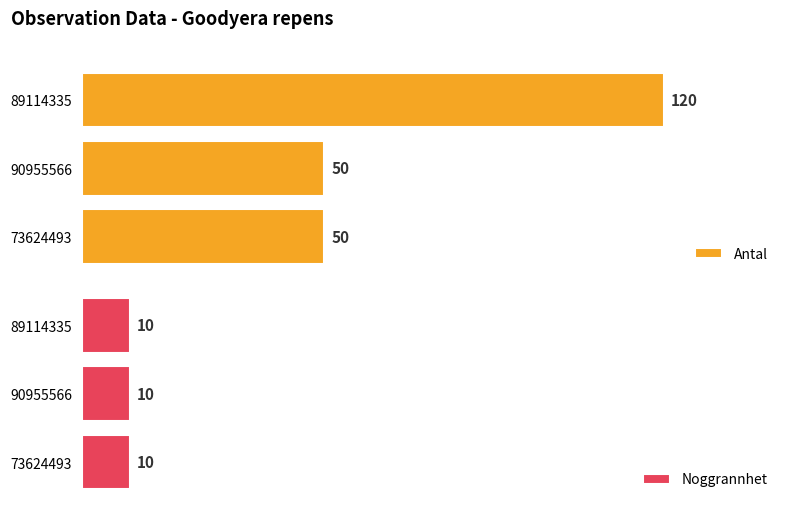

How many groups of bars are there?

3